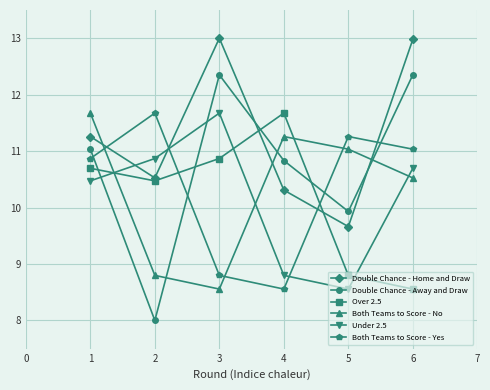

Reading left to right, list all the values displayed in this chart.

Double Chance - Home and Draw: 11.3	10.5	13.0	10.3	9.7	13.0
Double Chance - Away and Draw: 11.0	8.0	12.4	10.8	9.9	12.4
Over 2.5: 10.7	10.5	10.9	11.7	8.8	8.6
Both Teams to Score - No: 11.7	8.8	8.6	11.3	11.0	10.5
Under 2.5: 10.5	10.9	11.7	8.8	8.6	10.7
Both Teams to Score - Yes: 10.9	11.7	8.8	8.6	11.3	11.0